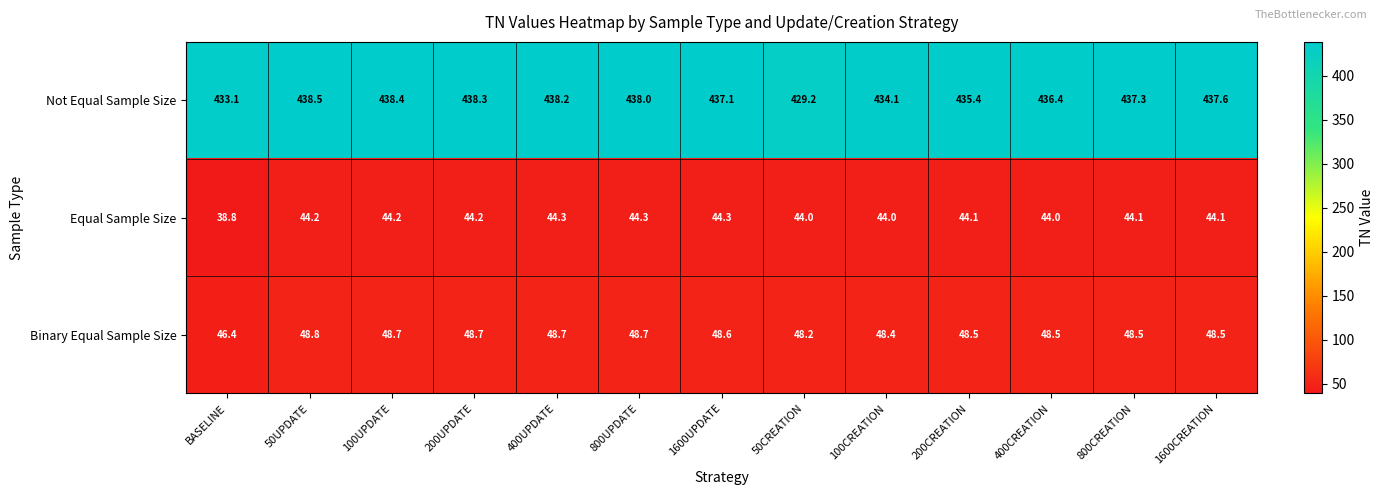

What is the difference between the maximum and second lowest values in the Binary Equal Sample Size series?

0.6